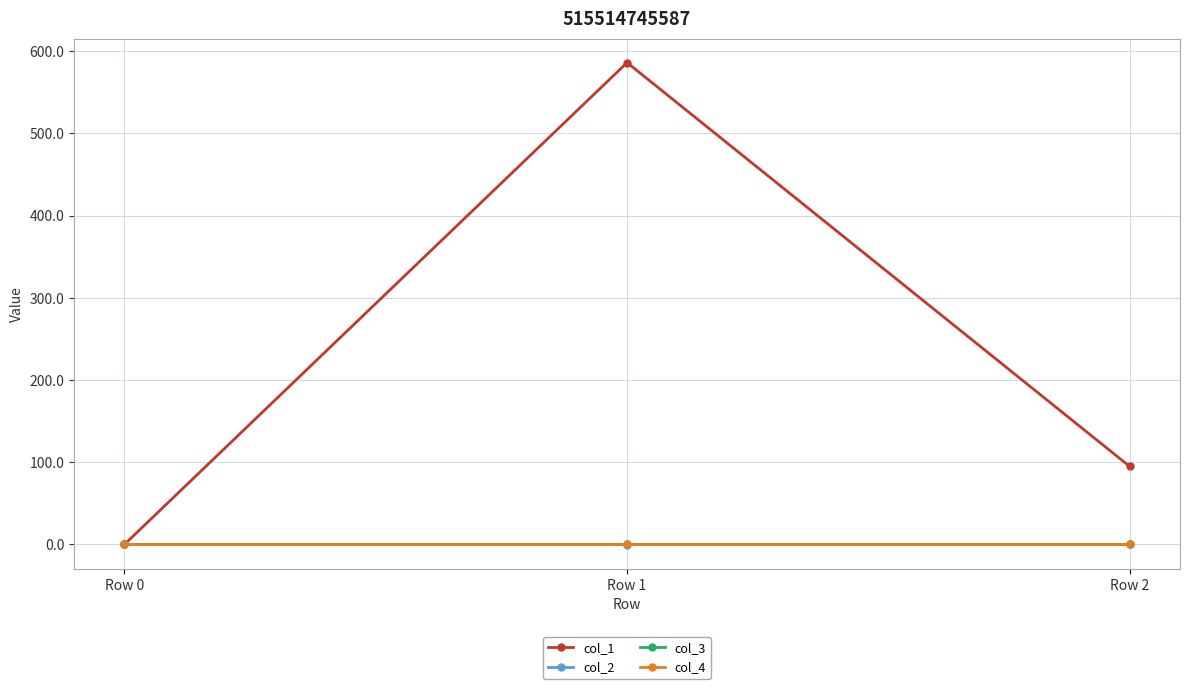

True or false: col_1 has a value of 586.1 at Row 1.

True